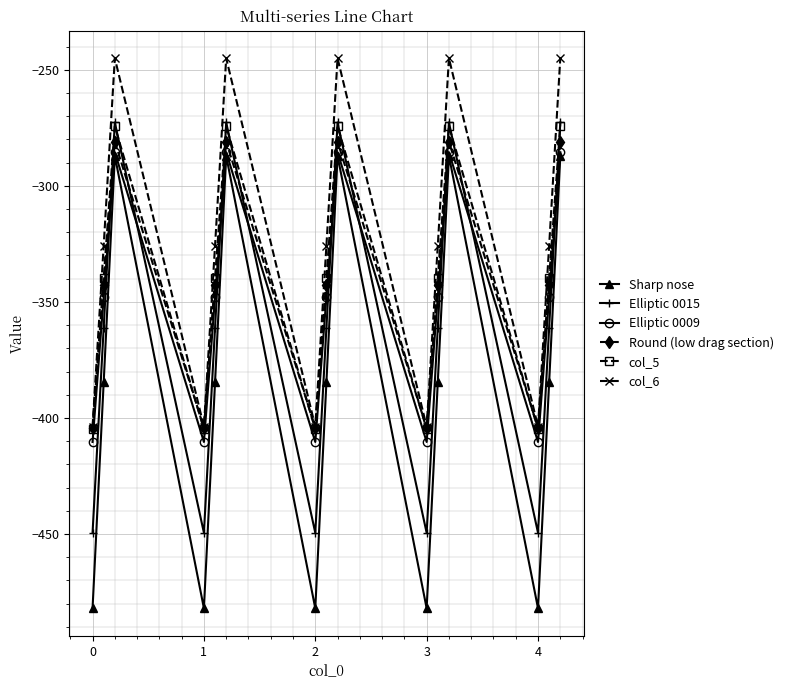

Which series has the largest range (max minus min)?

Sharp nose